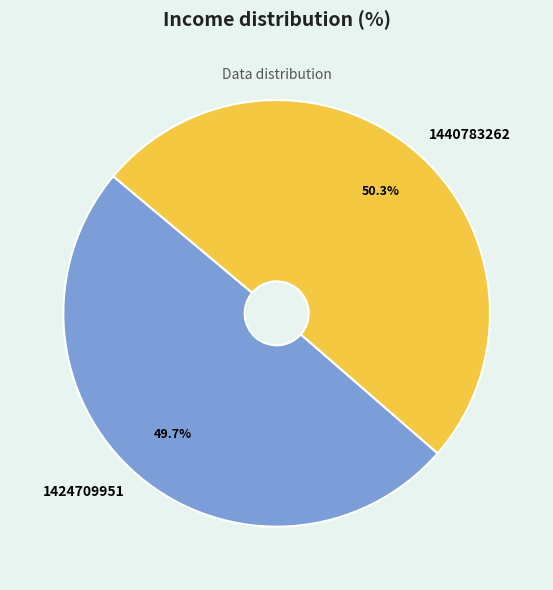

Is there any slice that represents more than half of the pie?

Yes